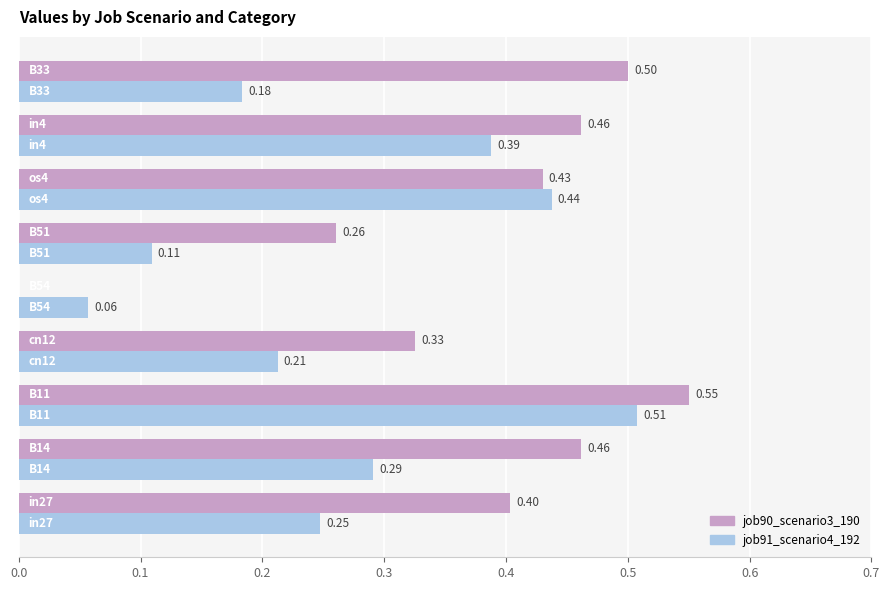

How many job90_scenario3_190 values are between 0 and 1?

9